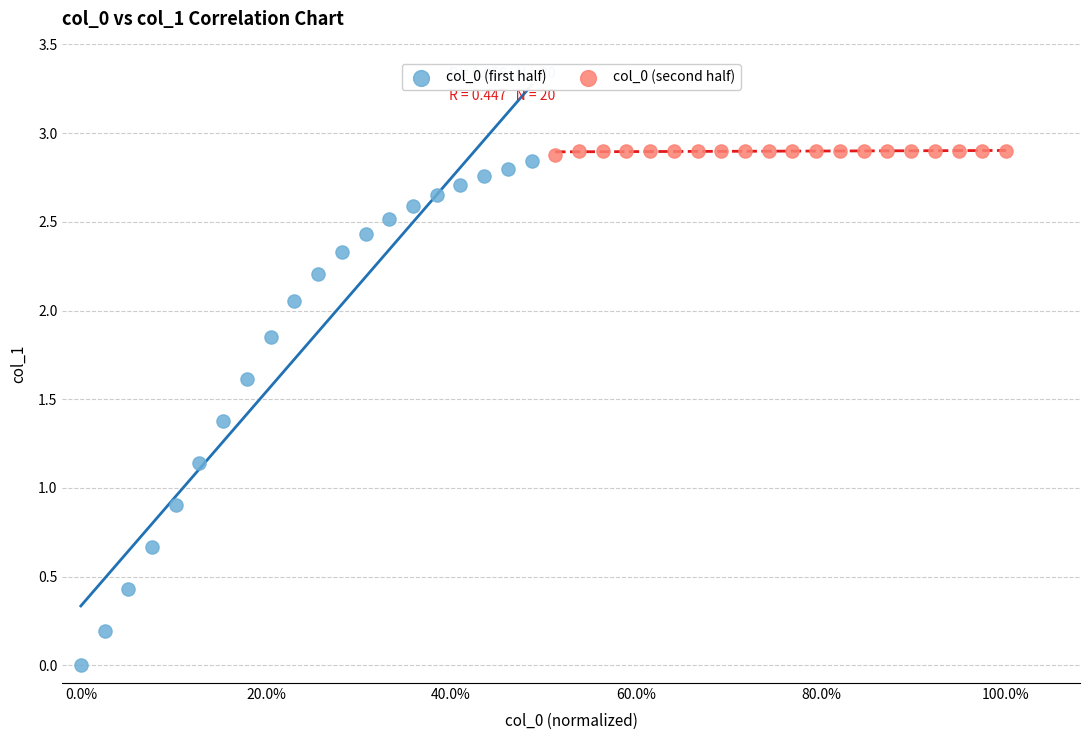

Which series has the largest Y range (max minus min)?

col_0 (first half)